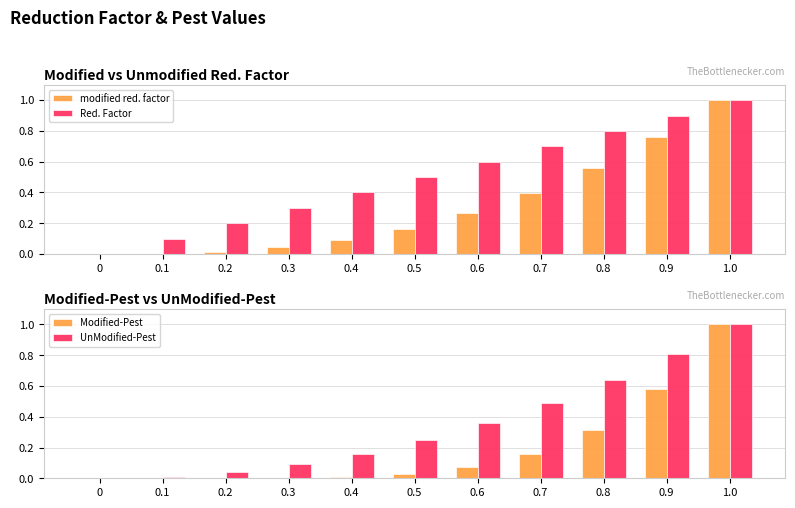

List the labels in order of Modified-Pest value, smallest first.

0, 0.1, 0.2, 0.3, 0.4, 0.5, 0.6, 0.7, 0.8, 0.9, 1.0